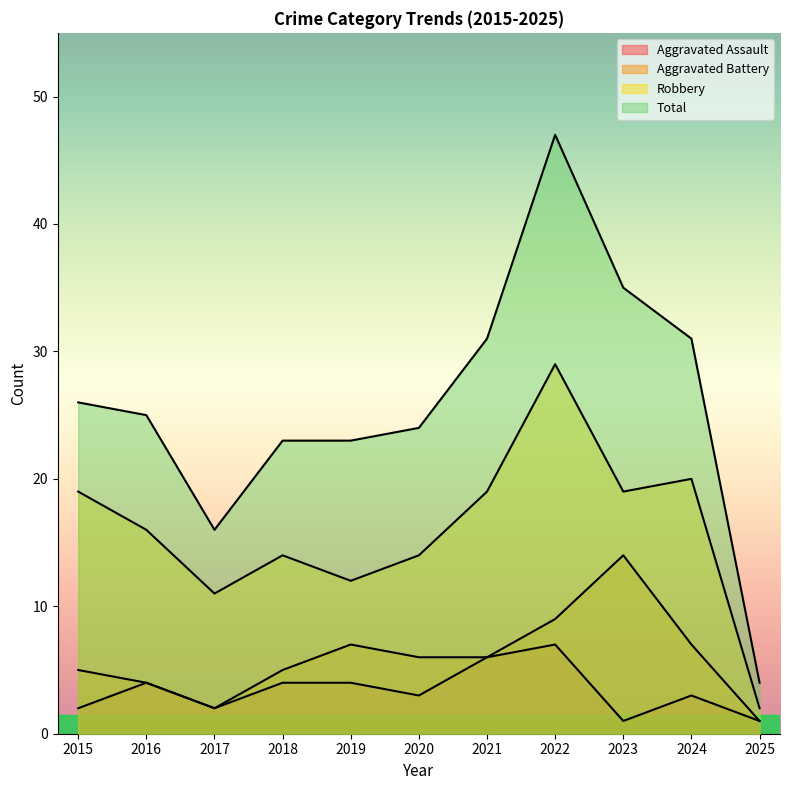

At which category is the sum across all series the highest?

2022